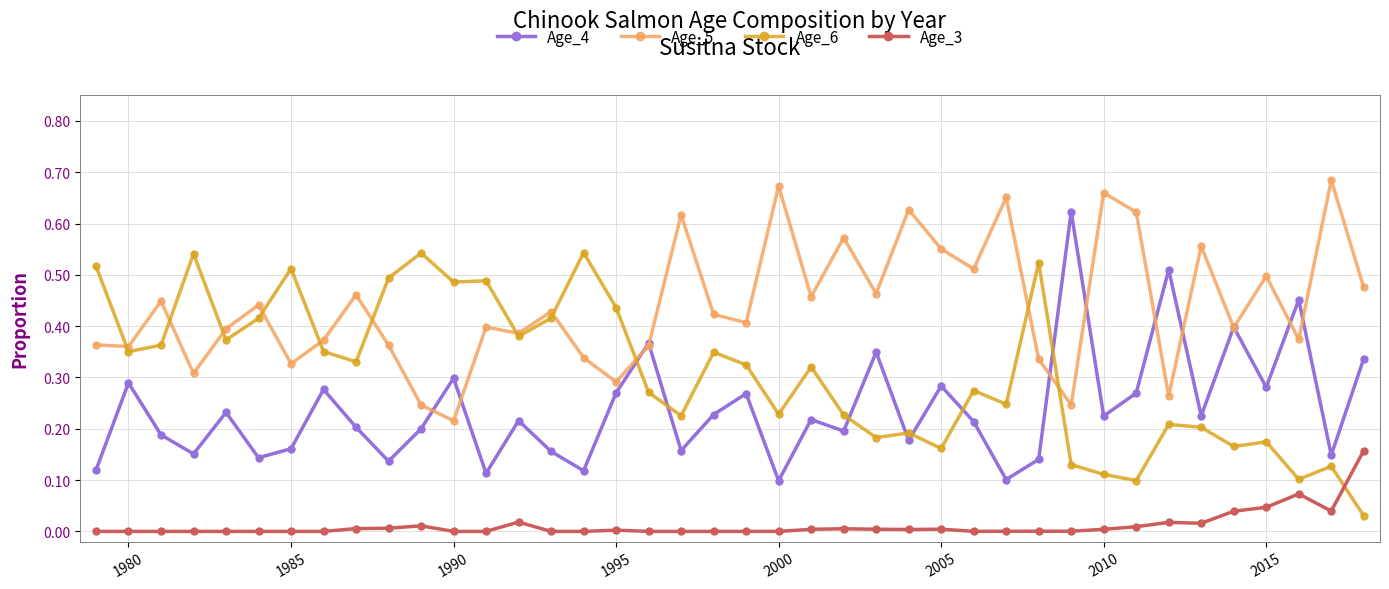

True or false: Age_4 has more than 1 points higher than both neighbors.

True